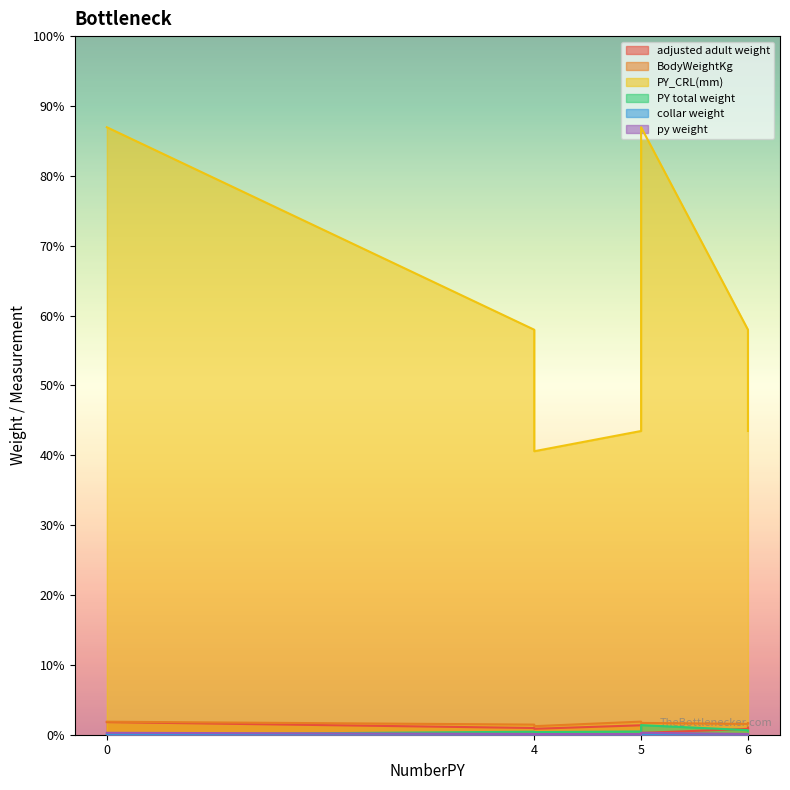

The value of py weight at 4 is 0.1. True or false?

False